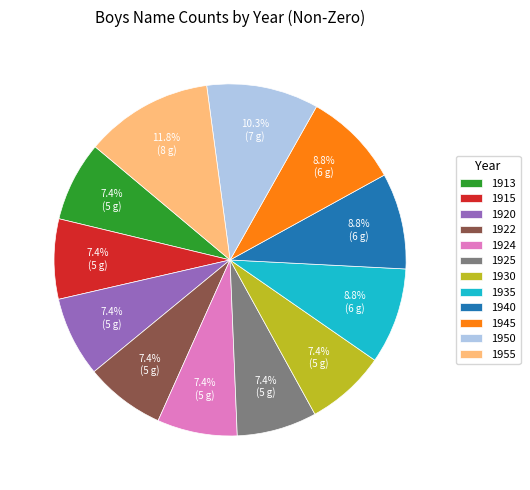

Do 1924 and 1930 together represent more than half of the pie?

No